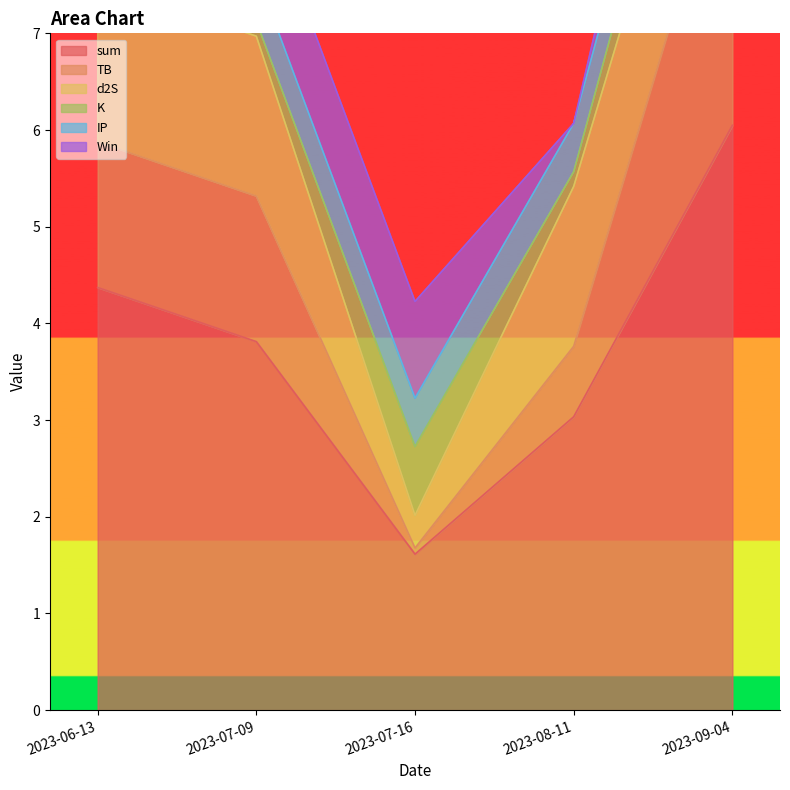

True or false: K has more than 1 points higher than both neighbors.

False